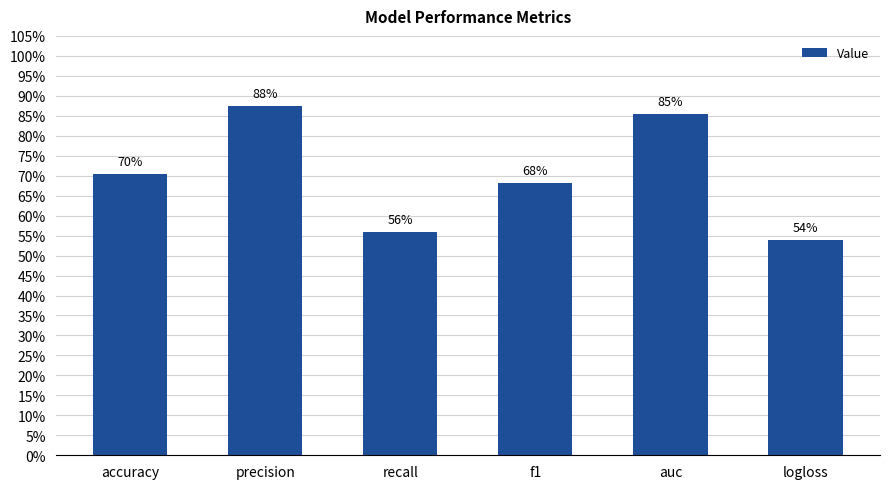

Reading left to right, what are all the values shown in this chart?

0.7	0.9	0.6	0.7	0.9	0.5